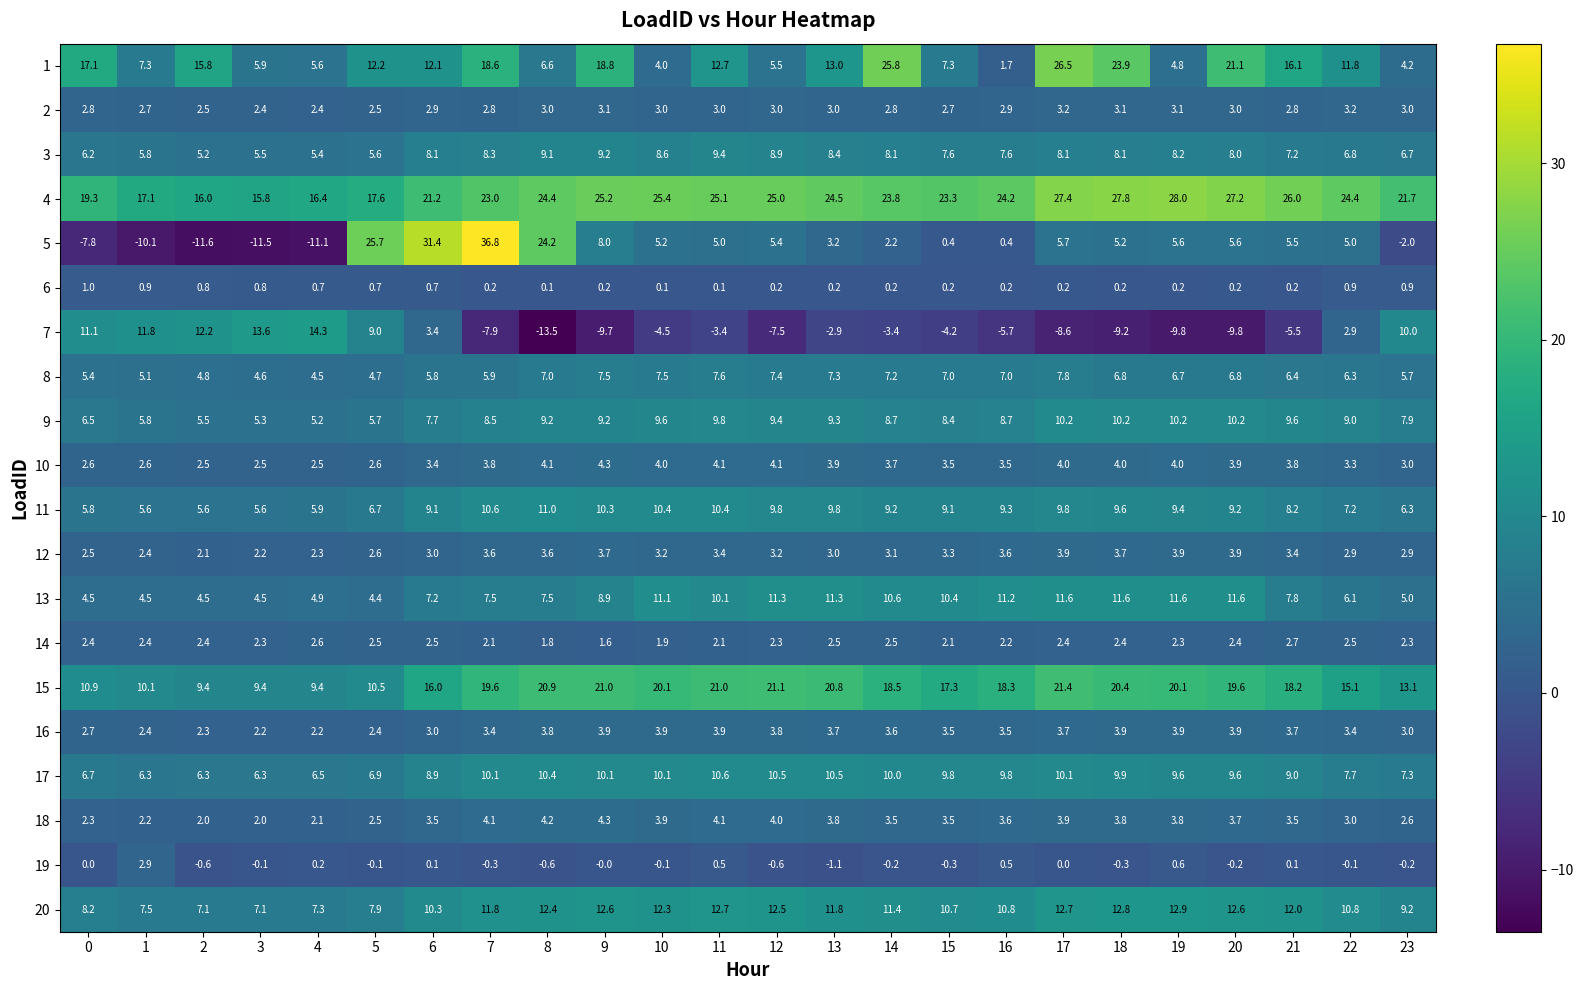

At which category is the sum across all series the highest?

7